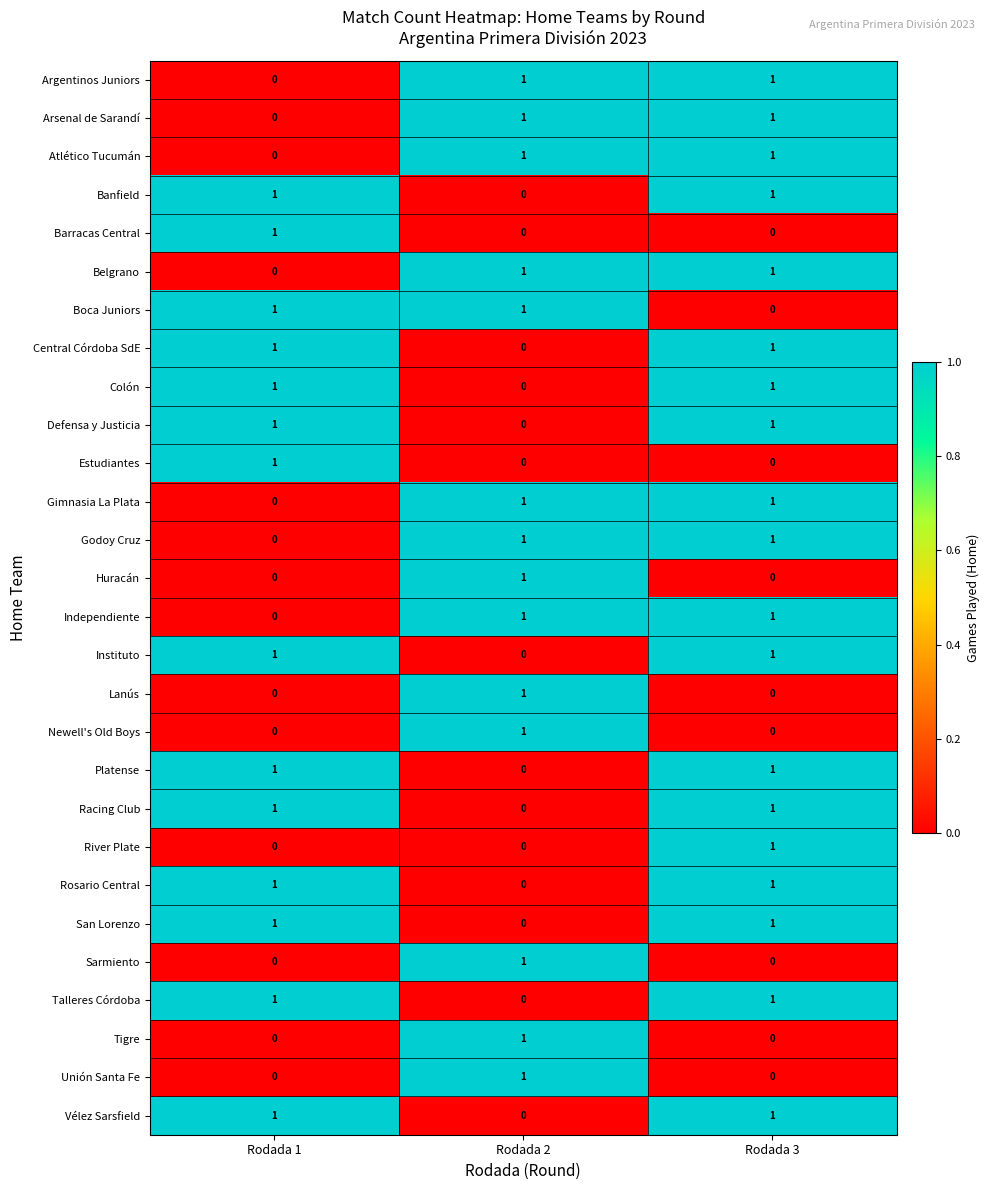

The value of Atlético Tucumán at Rodada 2 is 2. True or false?

False